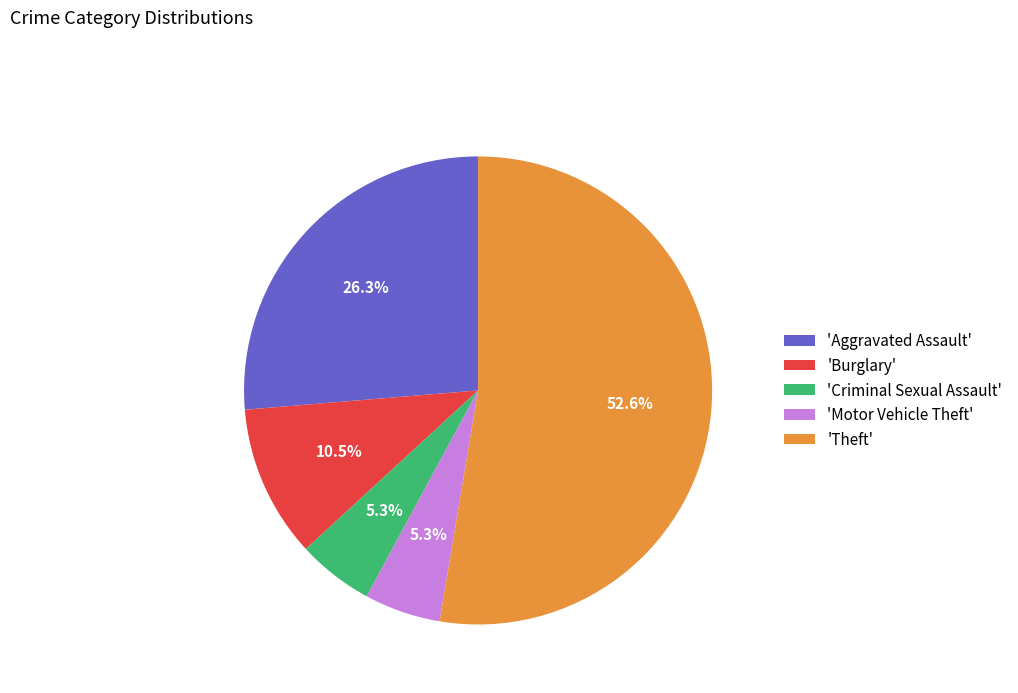

To the nearest percent, what is the average slice percentage?

20%